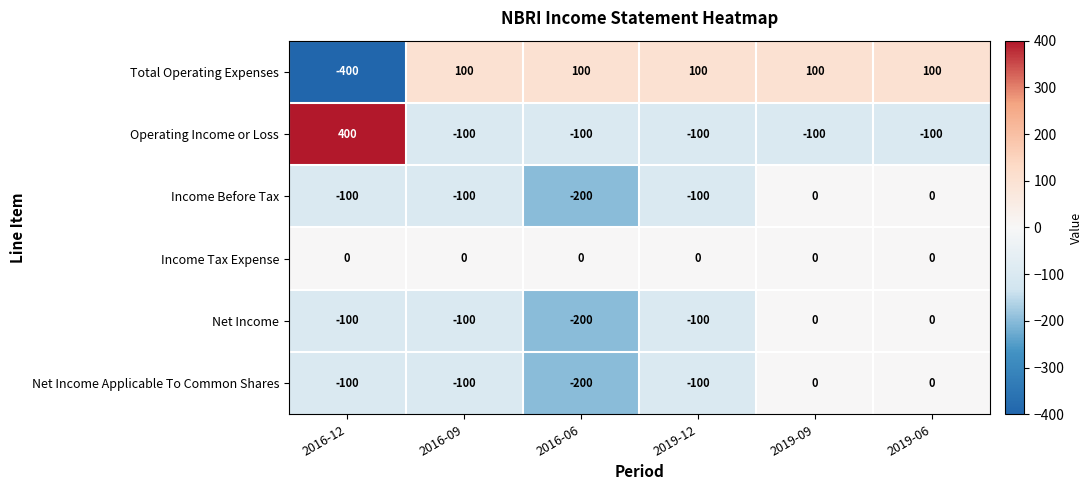

How many negative values does the Net Income series have?

4